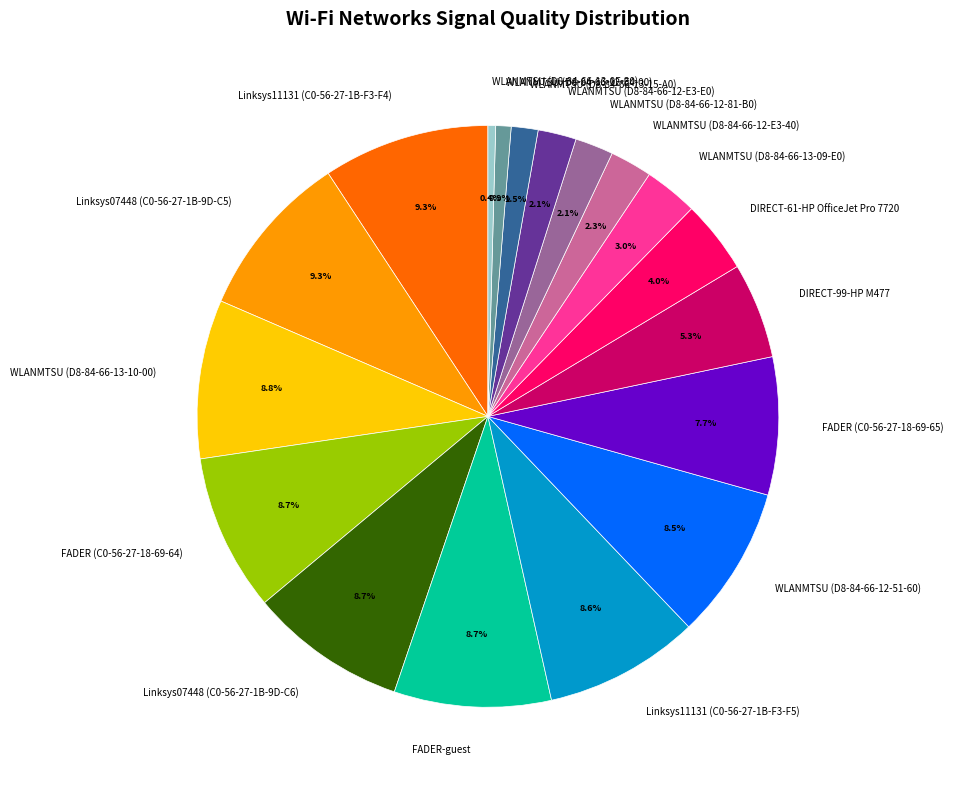

Is there any slice that represents more than half of the pie?

No